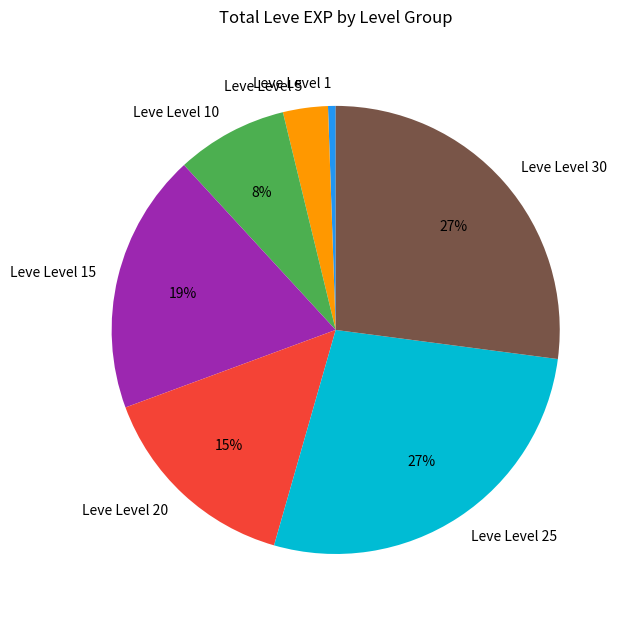

Is the sum of Leve Level 20 and Leve Level 15 greater than half?

No